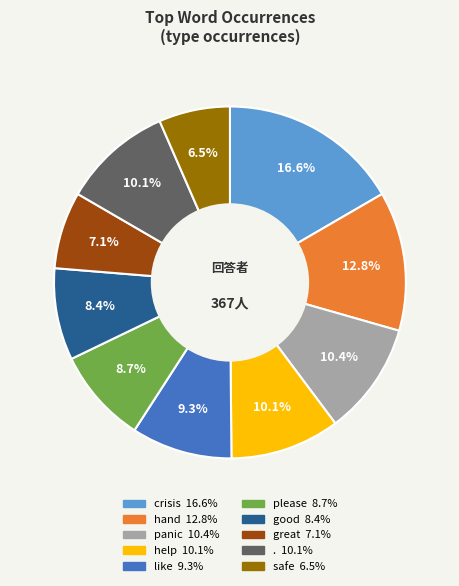

Does panic account for over 50% of the chart?

No